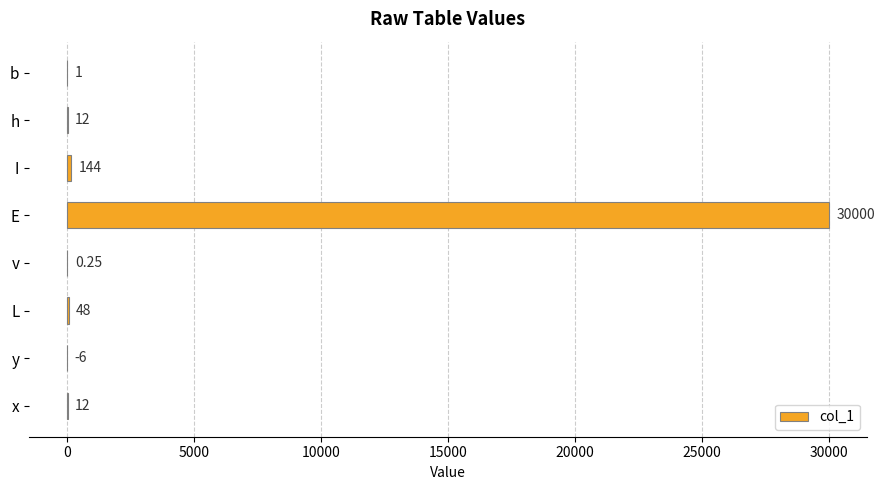

Which label corresponds to the largest value in the chart?

E